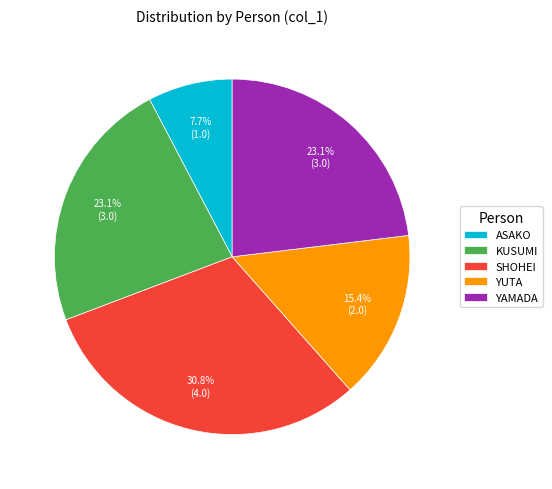

Is there a majority slice in this chart?

No